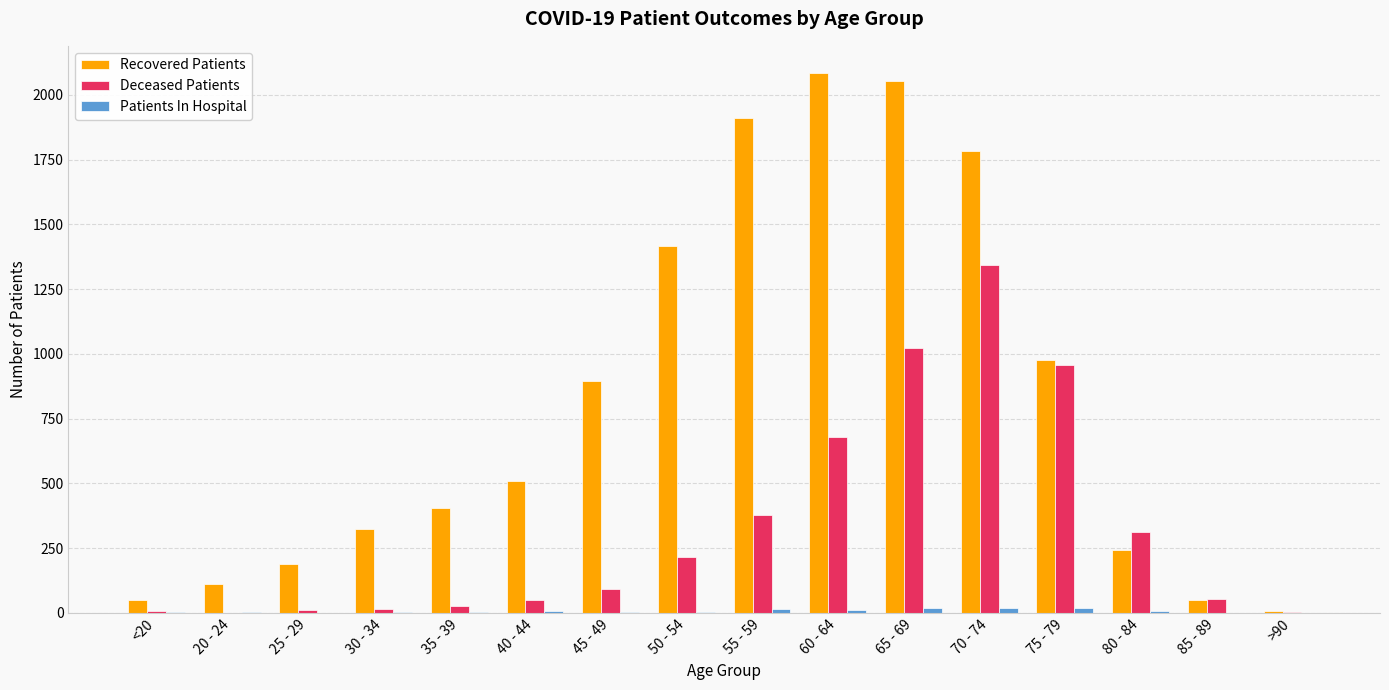

What is the greatest value displayed?

2085